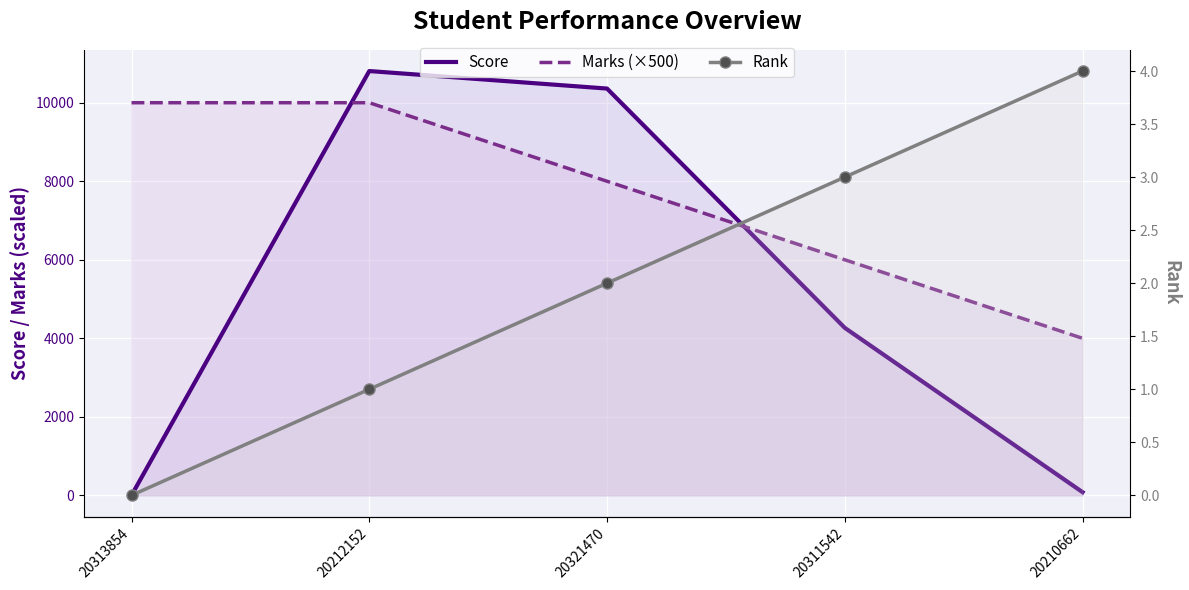

Rank the series by their average value, from lowest to highest.

Rank, Score, Marks (×500)